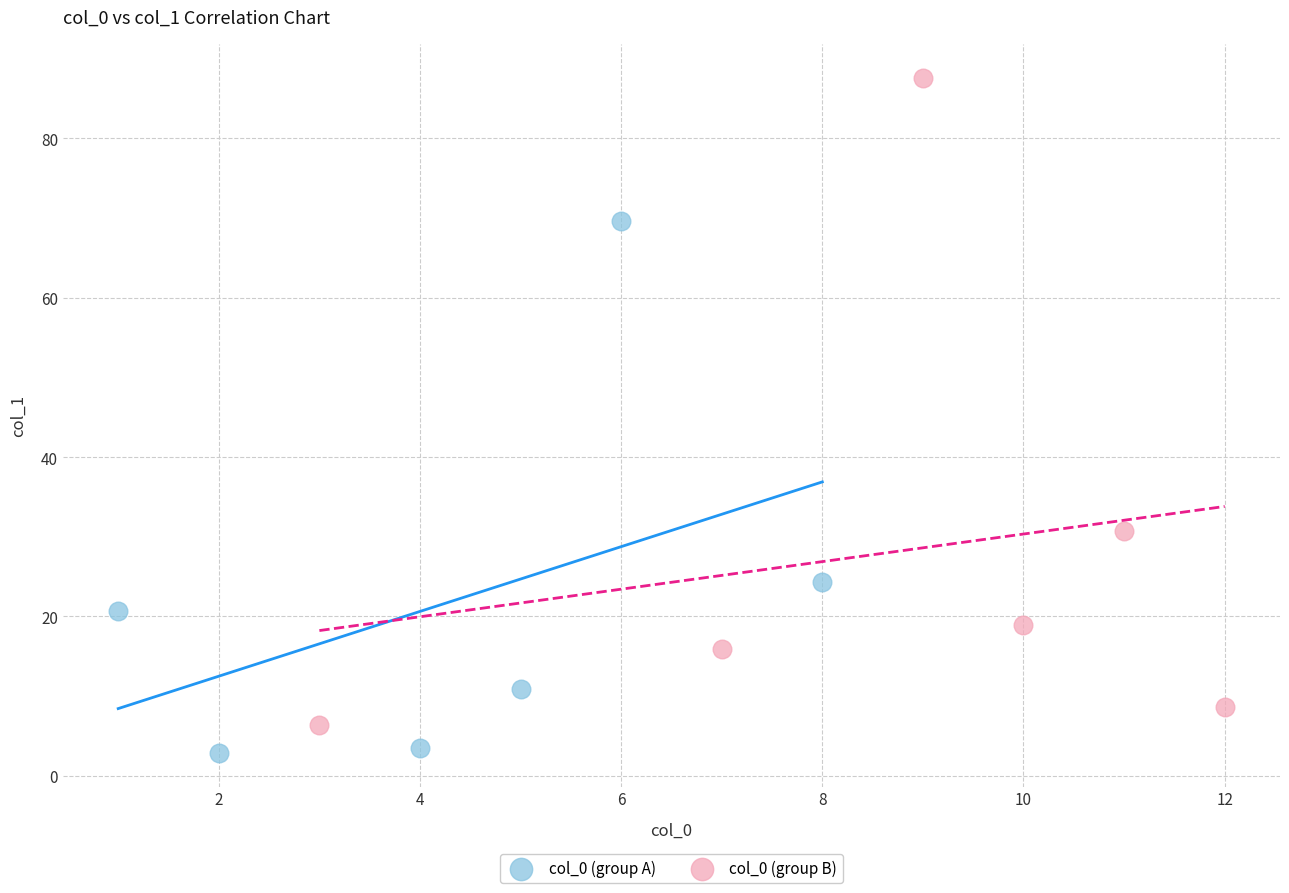

Which series has the widest spread of Y values?

col_0 (group B)